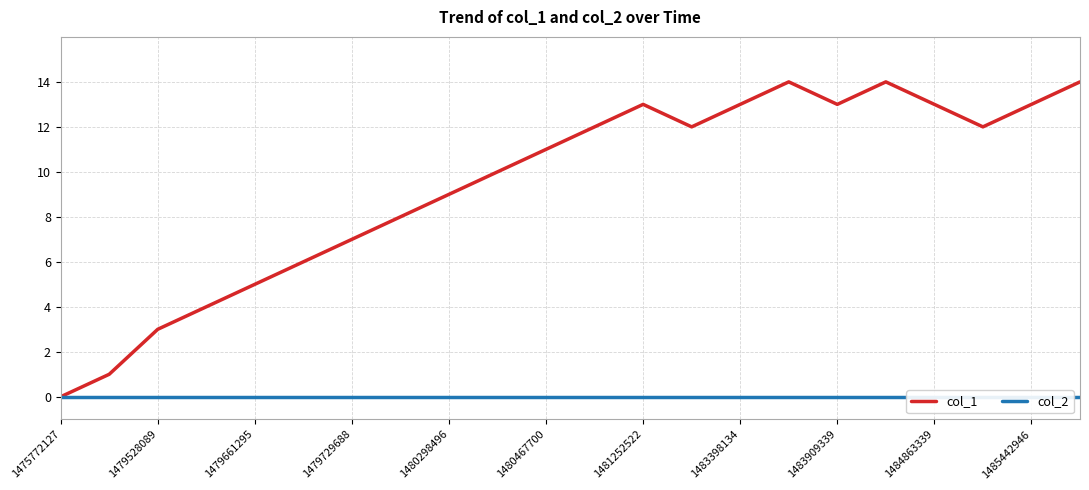

How many interior local valleys does the col_1 series have?

3